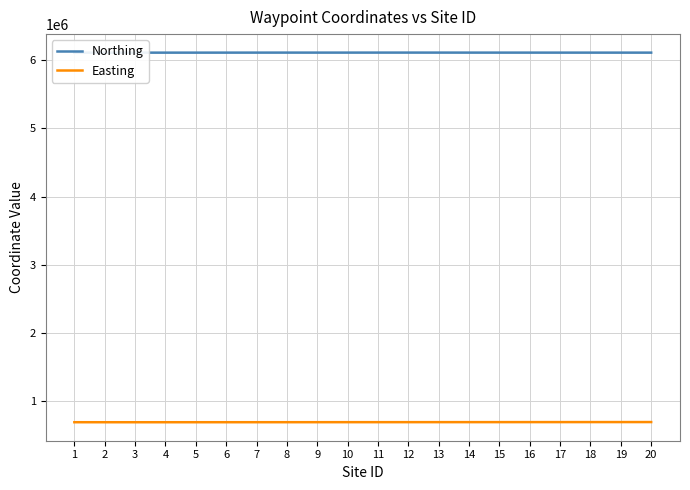

At 9, list the series in order from largest to smallest.

Northing, Easting